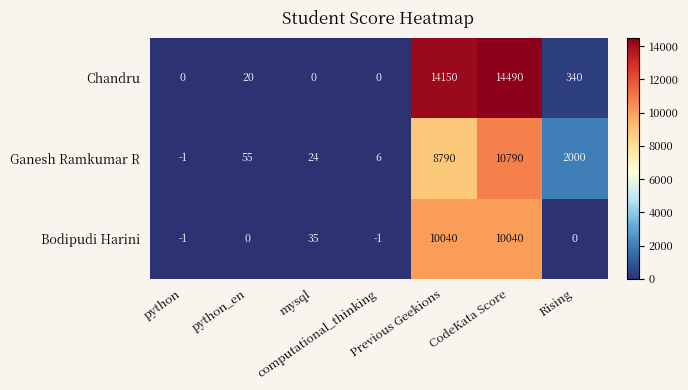

What is the difference between the maximum and second lowest values in the Ganesh Ramkumar R series?

10784